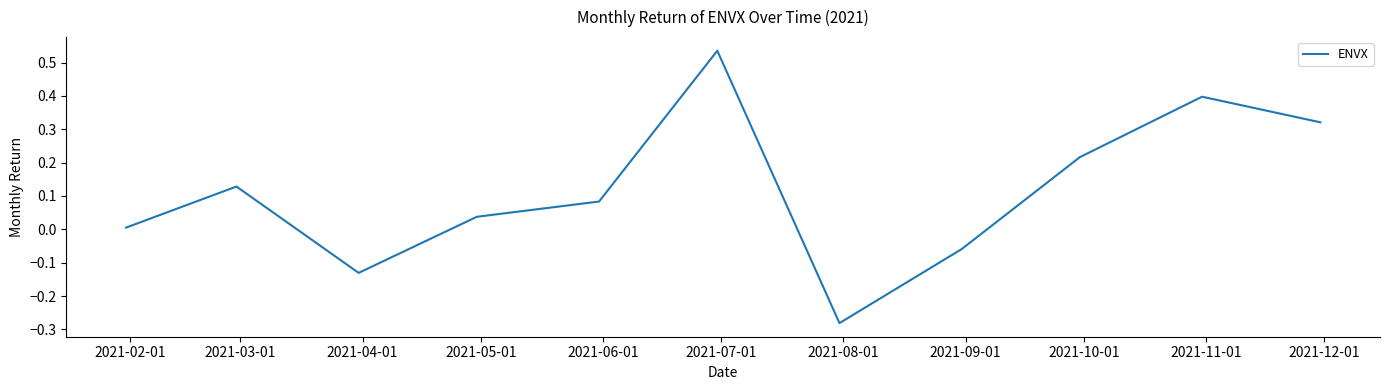

What is the difference between the maximum and minimum values?

0.8